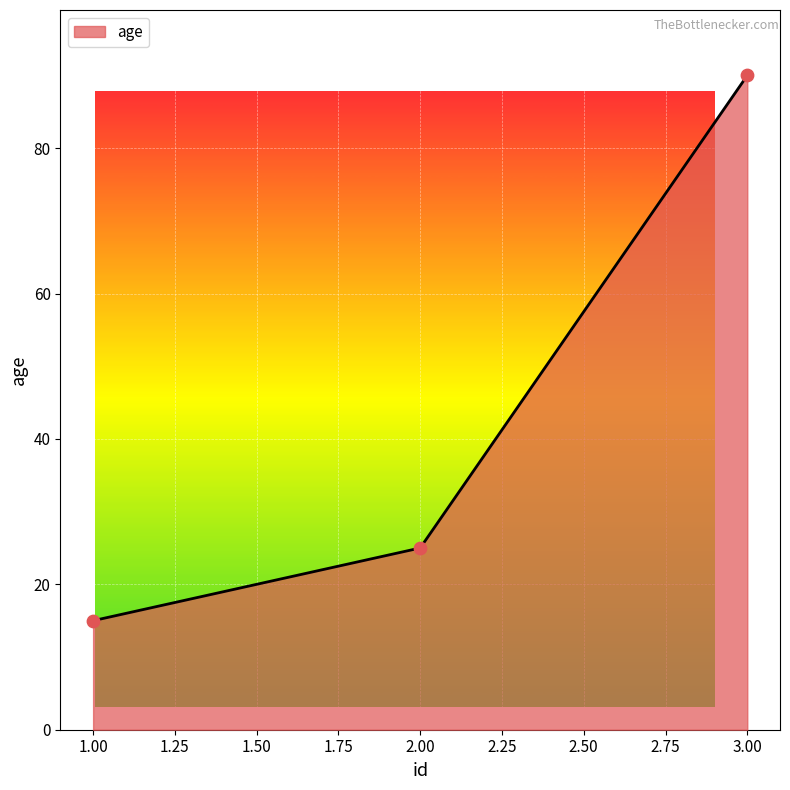

What is the change in value from 1.00 to 3.00?

+75